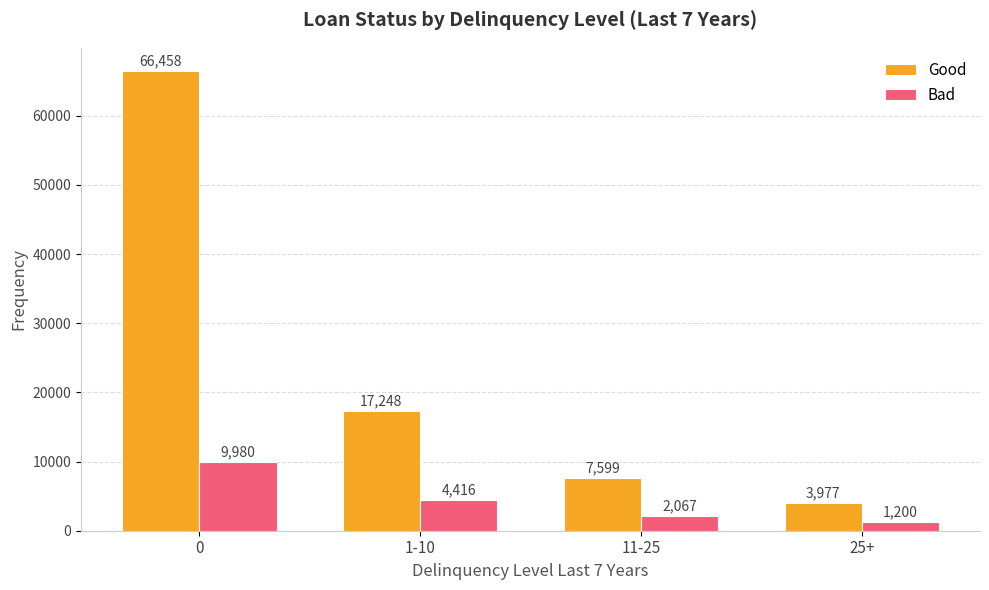

The Bad series shows 2067 at 11-25. True or false?

True